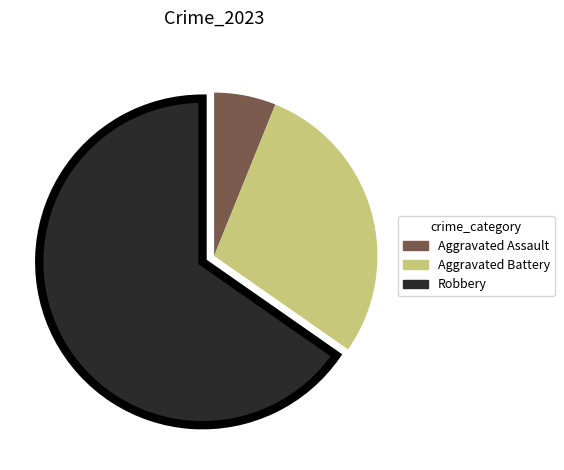

Is there any slice that represents more than half of the pie?

Yes